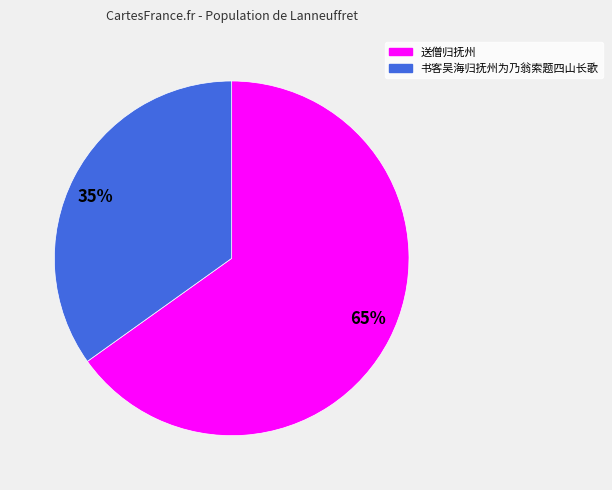

To the nearest percent, what is the average slice percentage?

50%